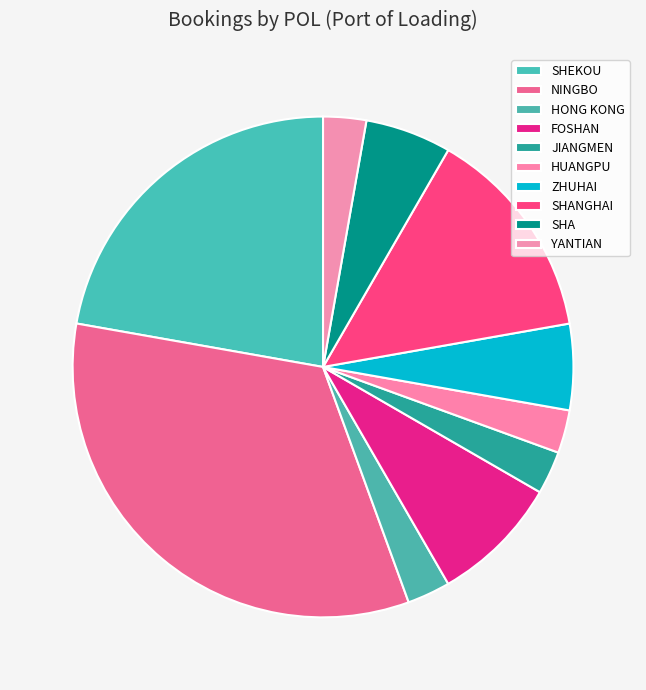

What is the largest slice in the pie chart?

NINGBO